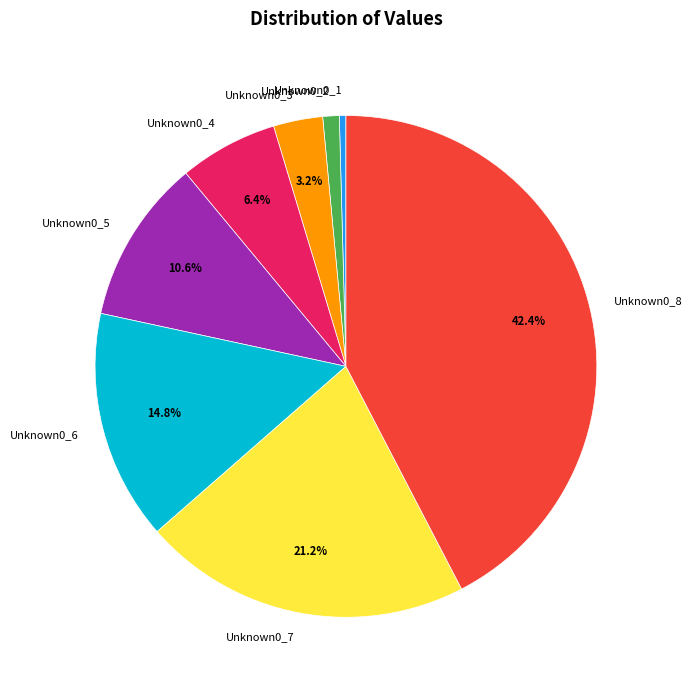

To the nearest percent, what is the difference between the largest and smallest slice percentages?

42%